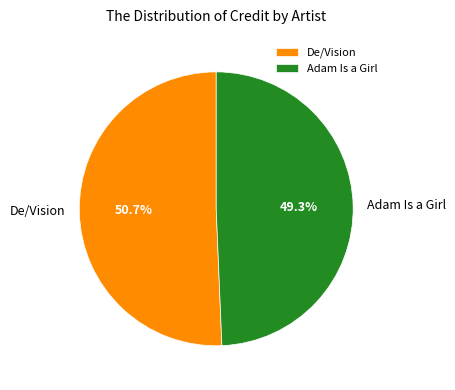

What is the largest slice in the pie chart?

De/Vision